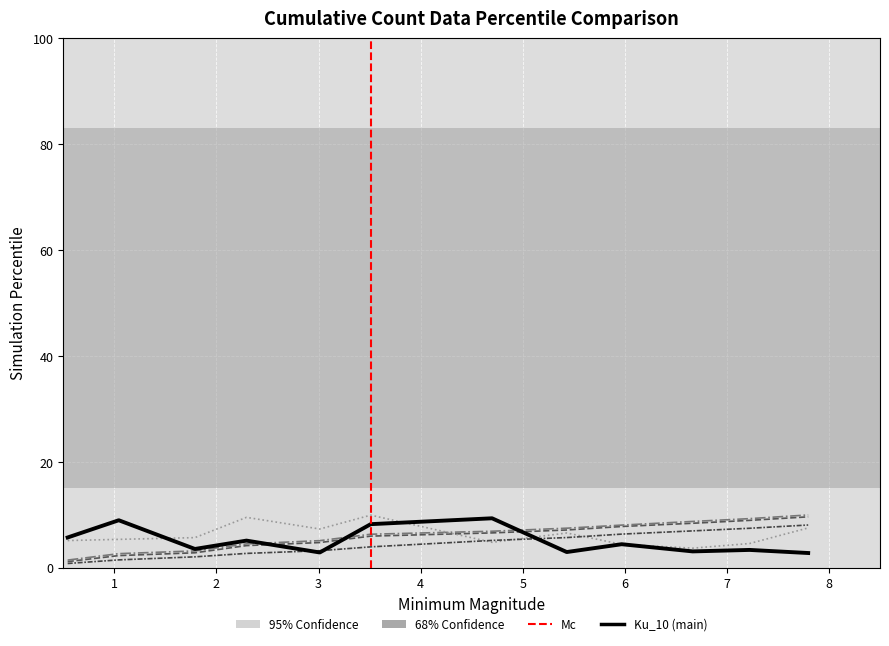

Which series ends up on top after the final intersection of On_2 and Ku_10?

On_2